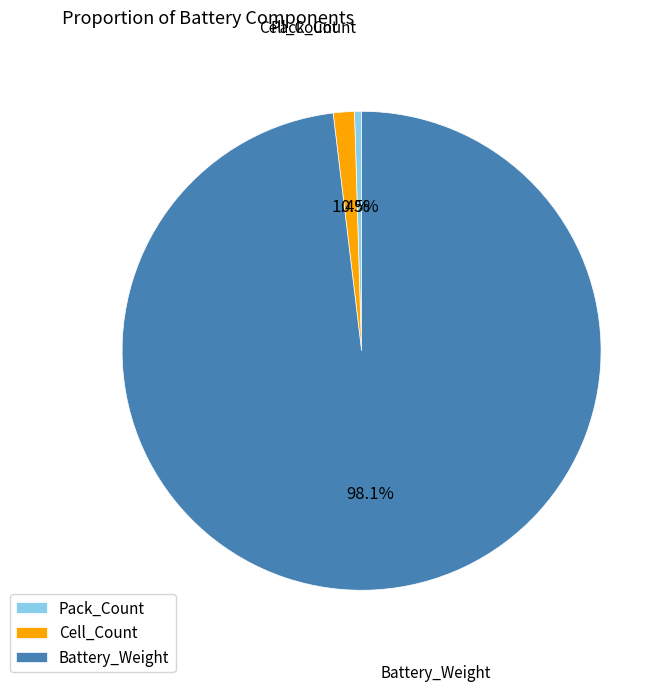

Between Battery_Weight and Cell_Count, which is larger?

Battery_Weight